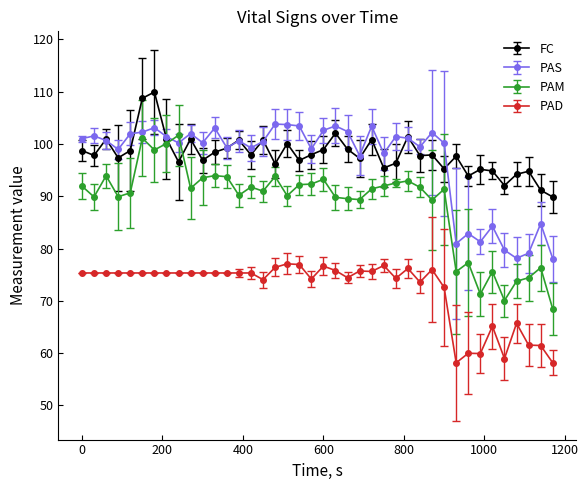

What is the lowest value of the PAS series?

78.1